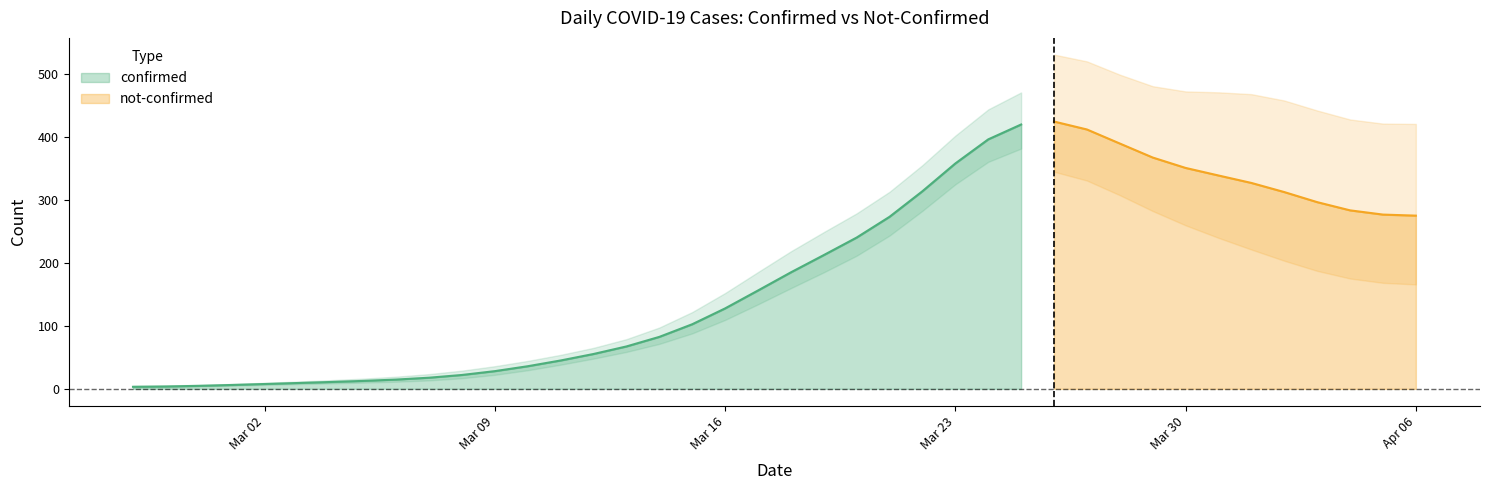

Is it true that confirmed equals 639.7 at Mar 23?

False